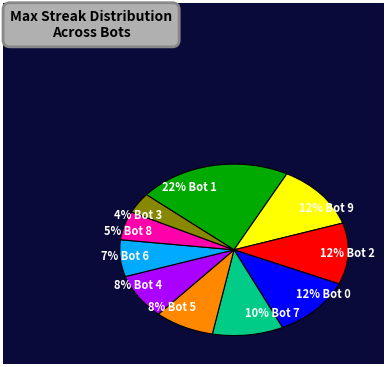

To the nearest percent, what is the average slice percentage?

10%